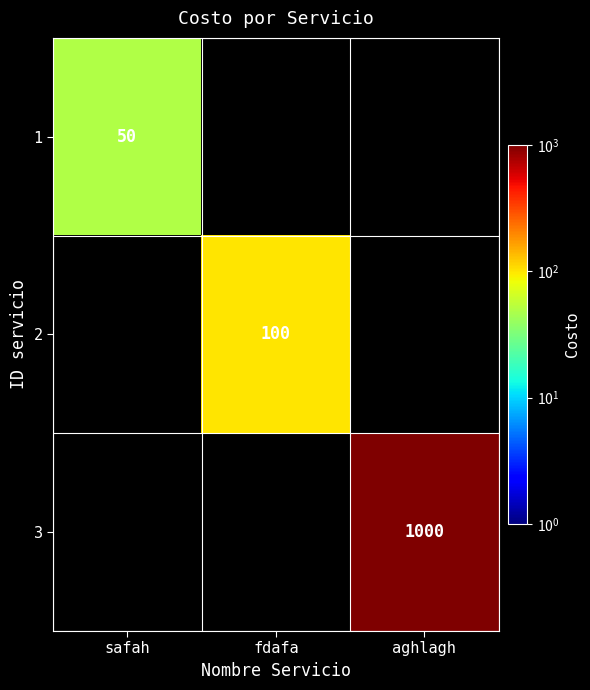

At which category does the chart reach its minimum across all series?

fdafa